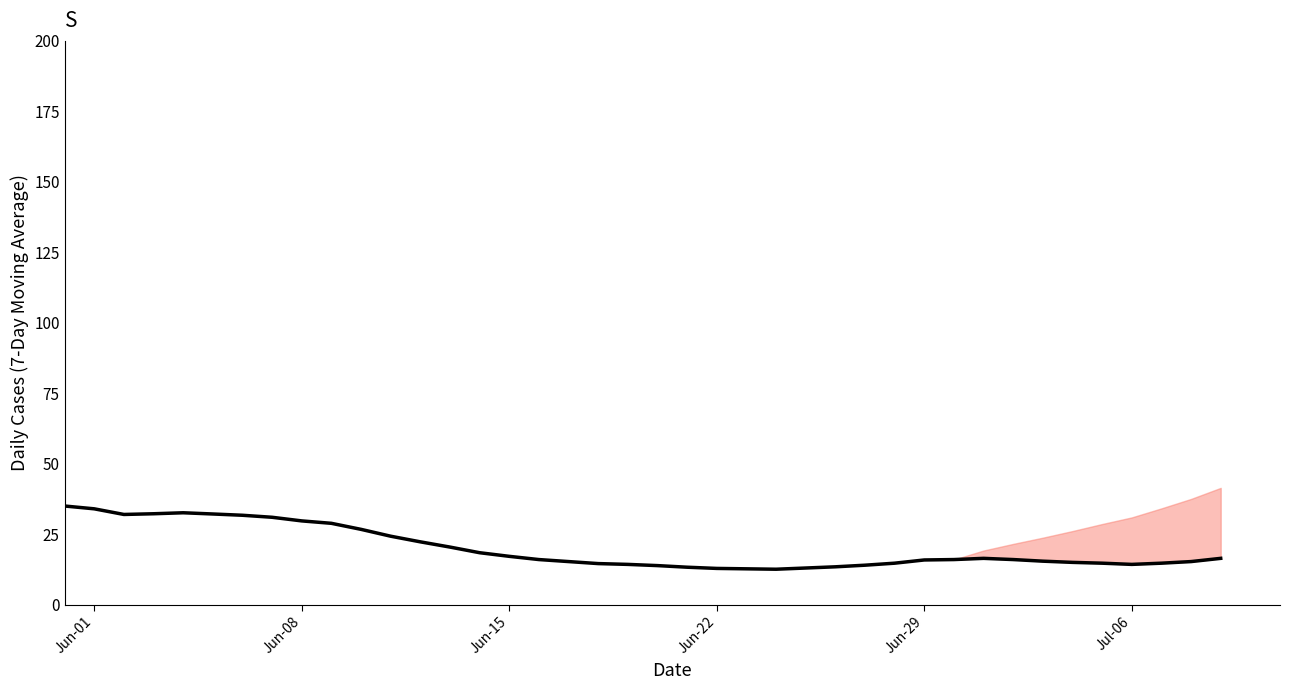

How many interior local peaks (higher than both neighbors) does the data have?

2